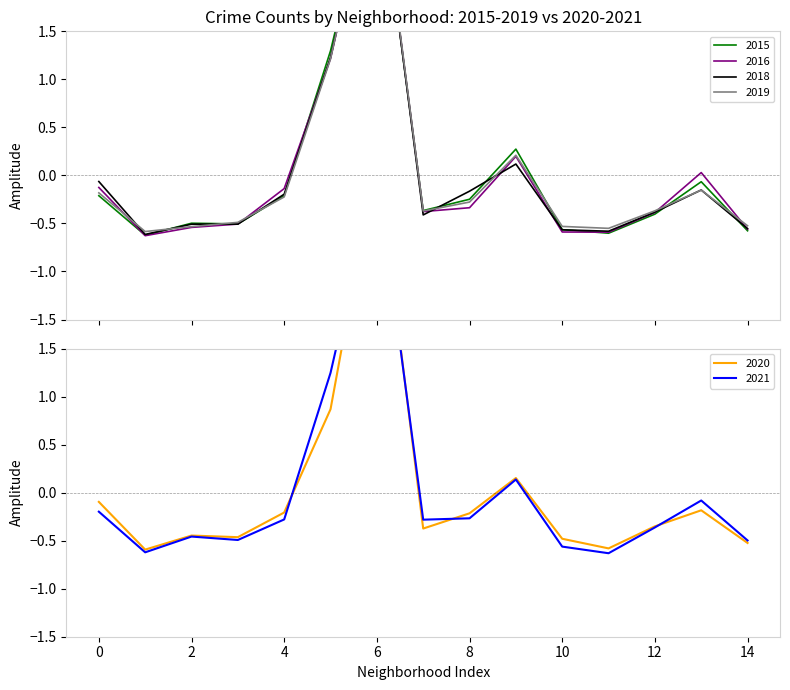

What is the lowest value of the 2019 series?

-0.6